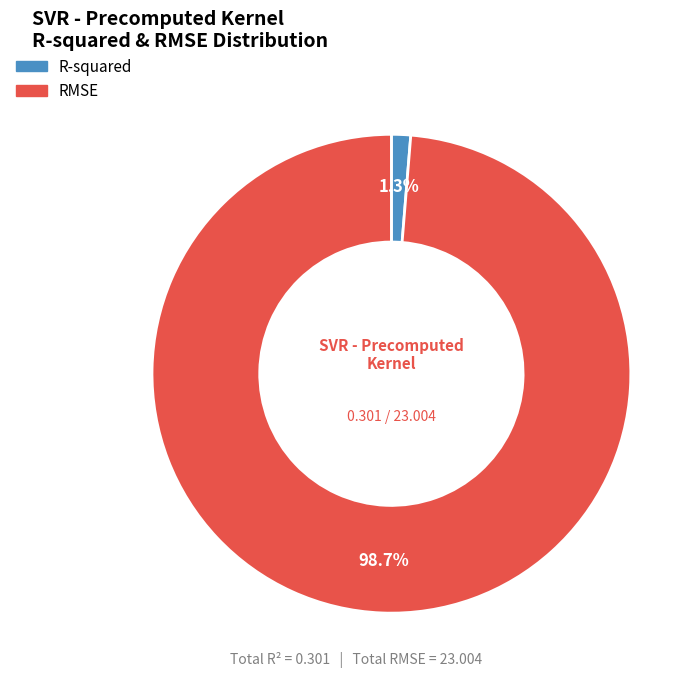

What portion of the pie excludes RMSE?

1.3%